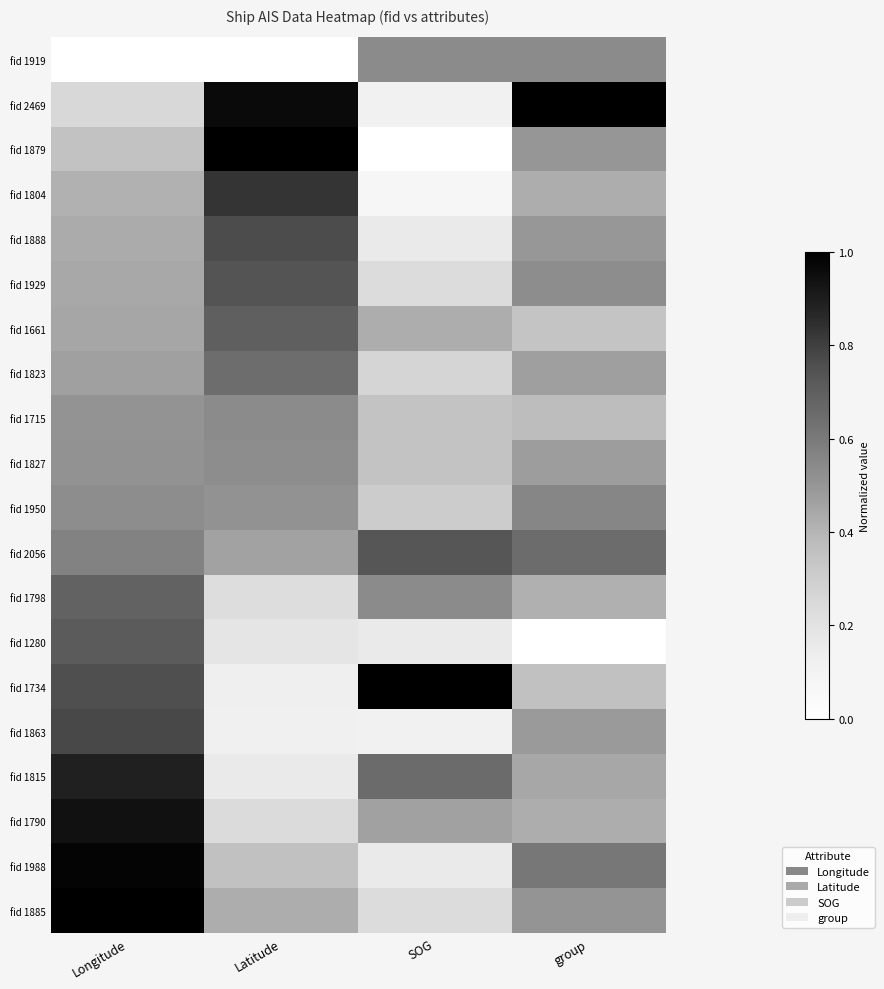

Which has a higher value, Longitude or Latitude?

Longitude